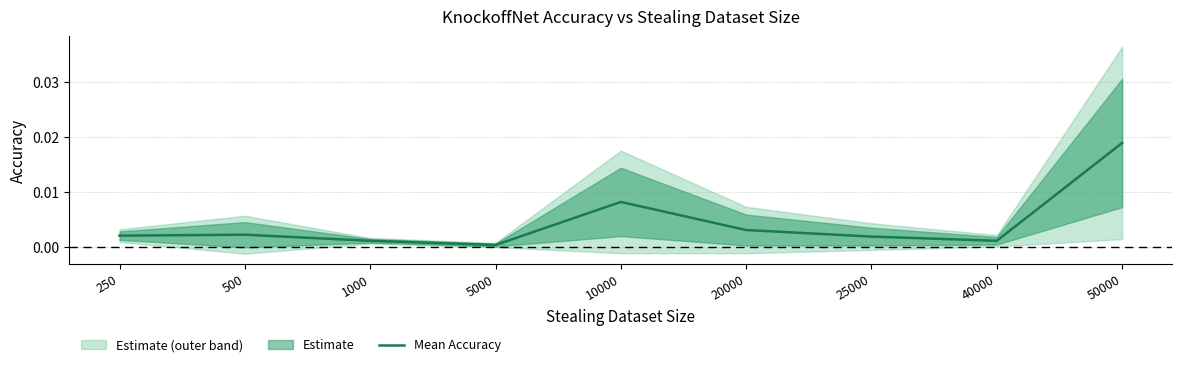

Rank the categories by value from highest to lowest.

50000, 10000, 20000, 500, 250, 25000, 1000, 40000, 5000